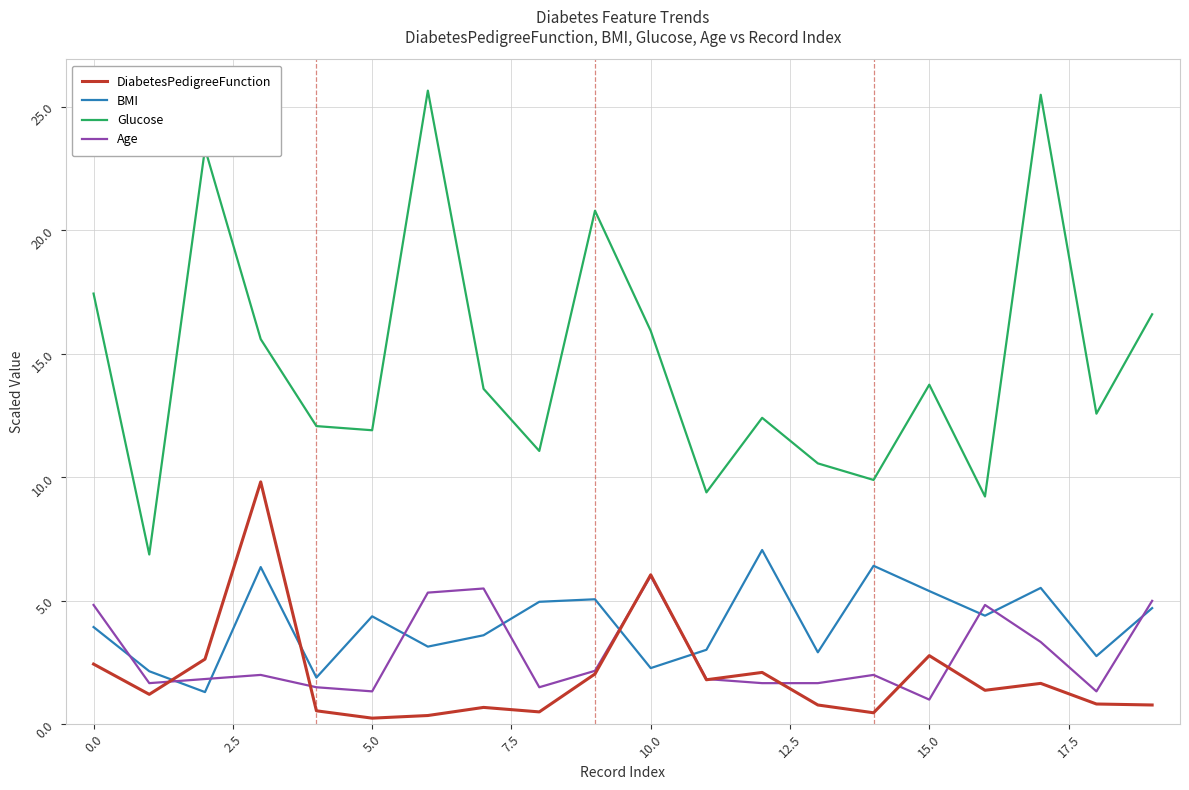

What is the greatest value displayed?

25.7